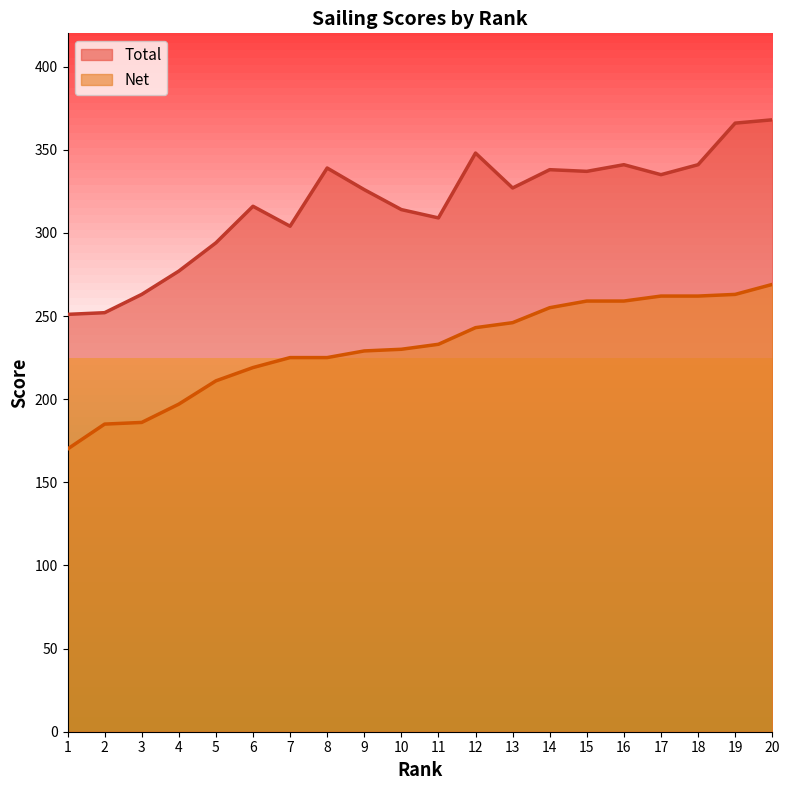

The value of Total at 4 is 277. True or false?

True